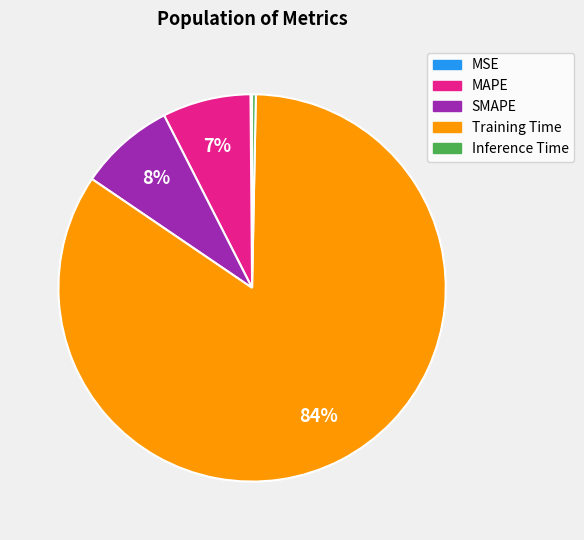

Is it true that Training Time is 70% of the pie?

False